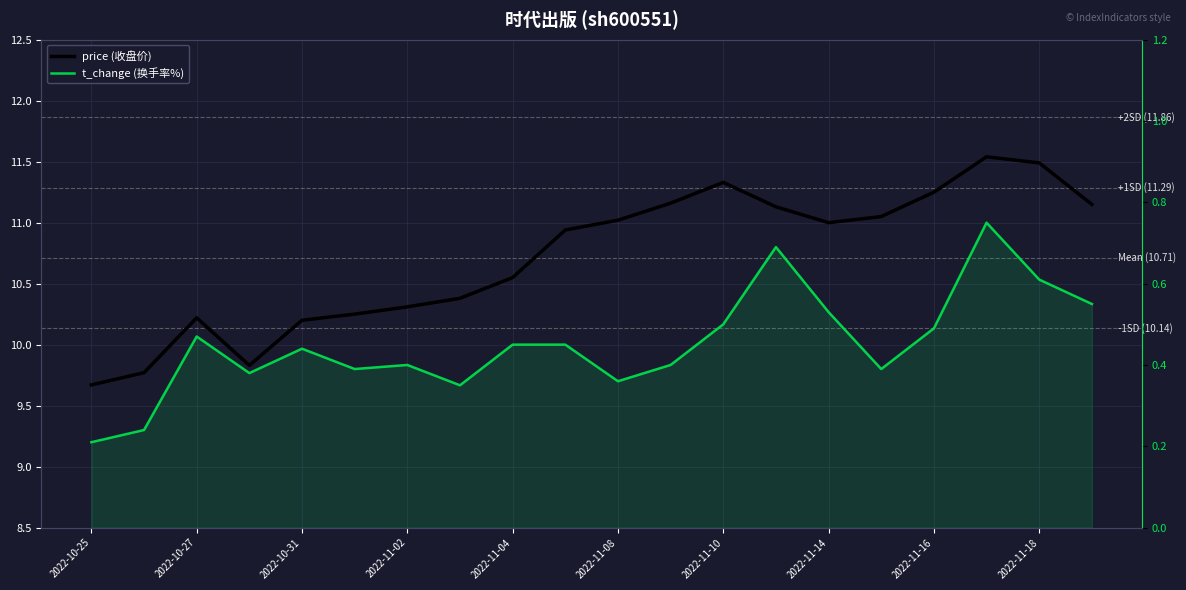

What is the average value of the price (收盘价) series?

10.7